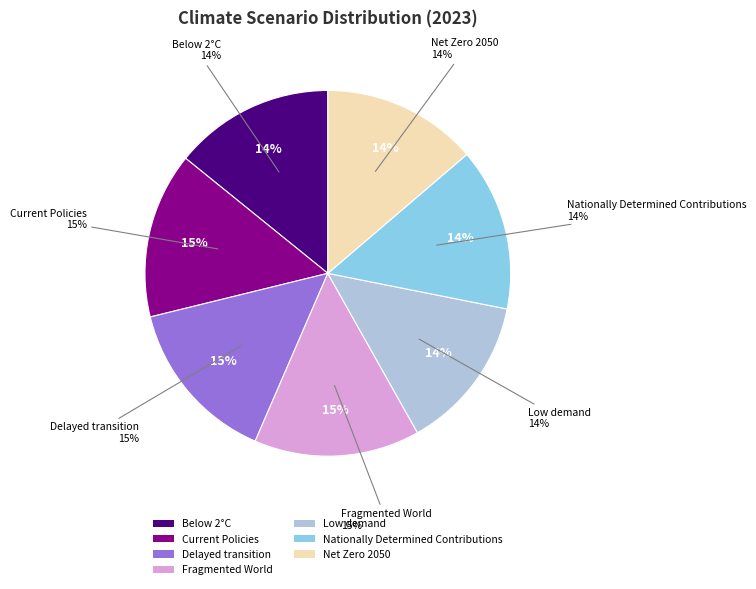

Which slice is the smallest?

Low demand